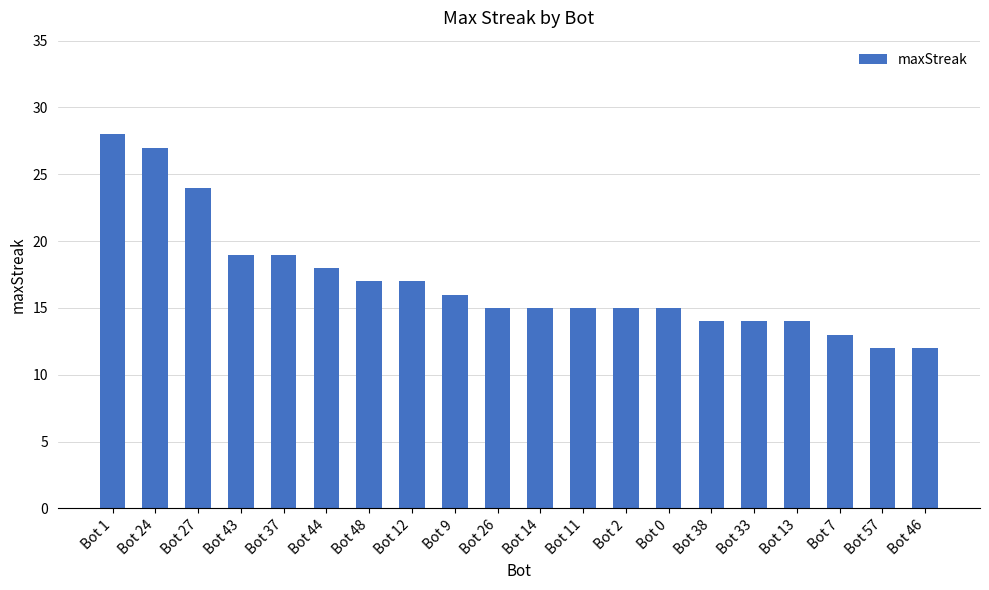

What is the value of the 1st bar from the left?

28